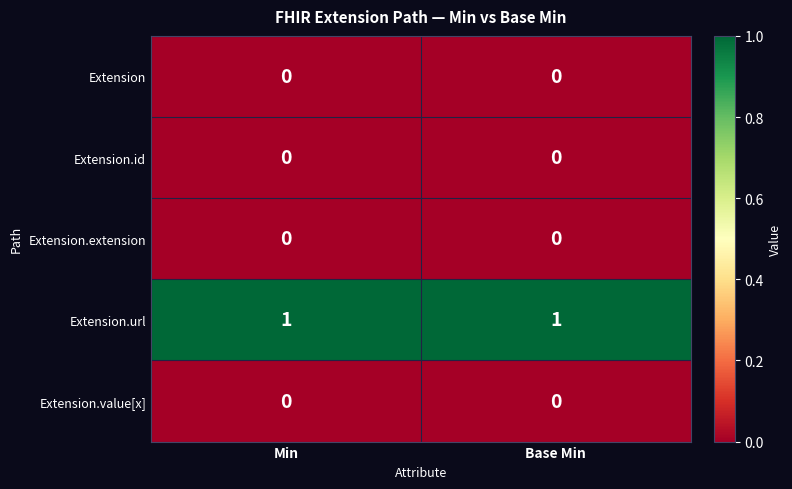

True or false: Extension.extension has a value of 0 at Min.

True